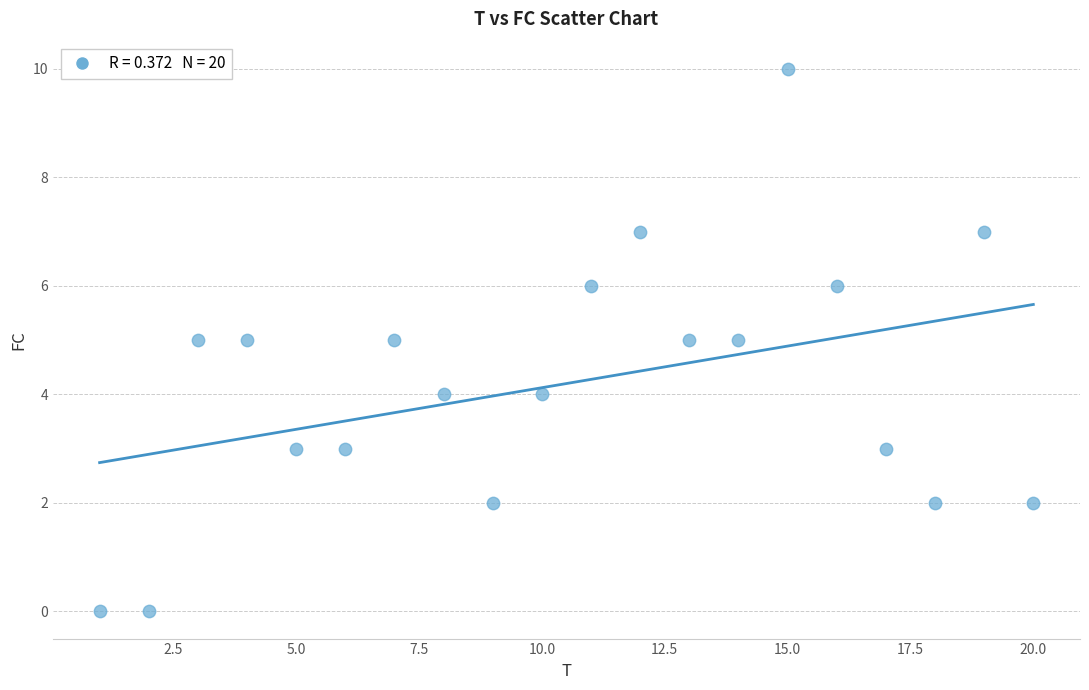

What is the range of Y values (max minus min)?

10